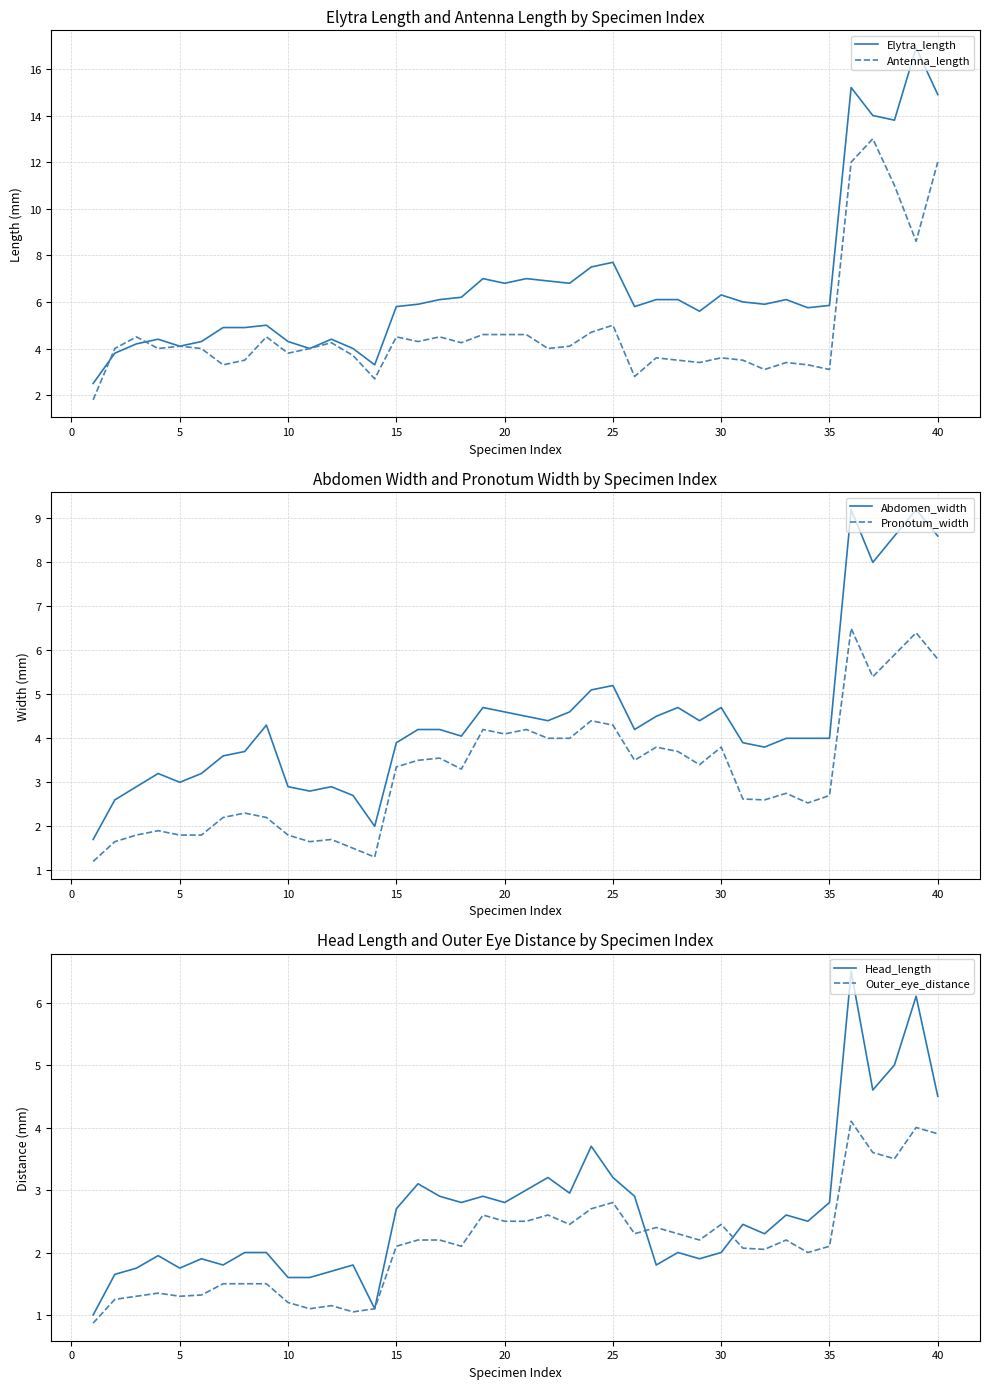

What is the maximum value shown in the chart?

16.9